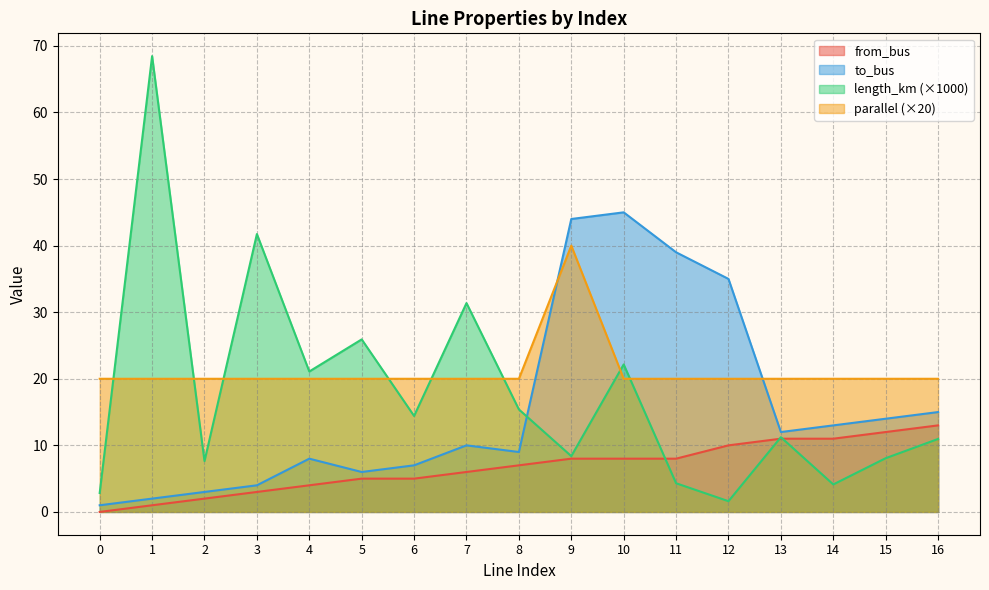

Reading right to left, extract all data points from this chart.

length_km: 11.0	8.1	4.1	11.2	1.6	4.3	22.2	8.4	15.4	31.4	14.4	25.9	21.1	41.7	7.6	68.5	2.8
from_bus: 13.0	12.0	11.0	11.0	10.0	8.0	8.0	8.0	7.0	6.0	5.0	5.0	4.0	3.0	2.0	1.0	0.0
to_bus: 15.0	14.0	13.0	12.0	35.0	39.0	45.0	44.0	9.0	10.0	7.0	6.0	8.0	4.0	3.0	2.0	1.0
parallel: 20.0	20.0	20.0	20.0	20.0	20.0	20.0	40.0	20.0	20.0	20.0	20.0	20.0	20.0	20.0	20.0	20.0